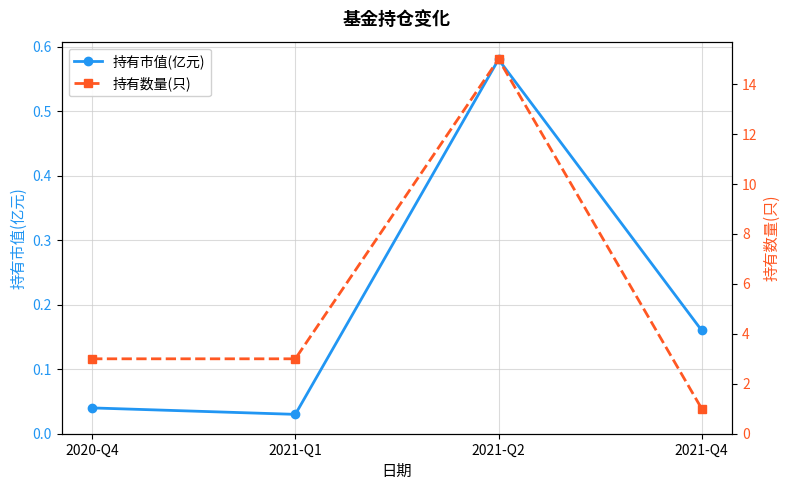

List the labels in order of 持有数量(只) value, smallest first.

2021-Q4, 2020-Q4, 2021-Q1, 2021-Q2